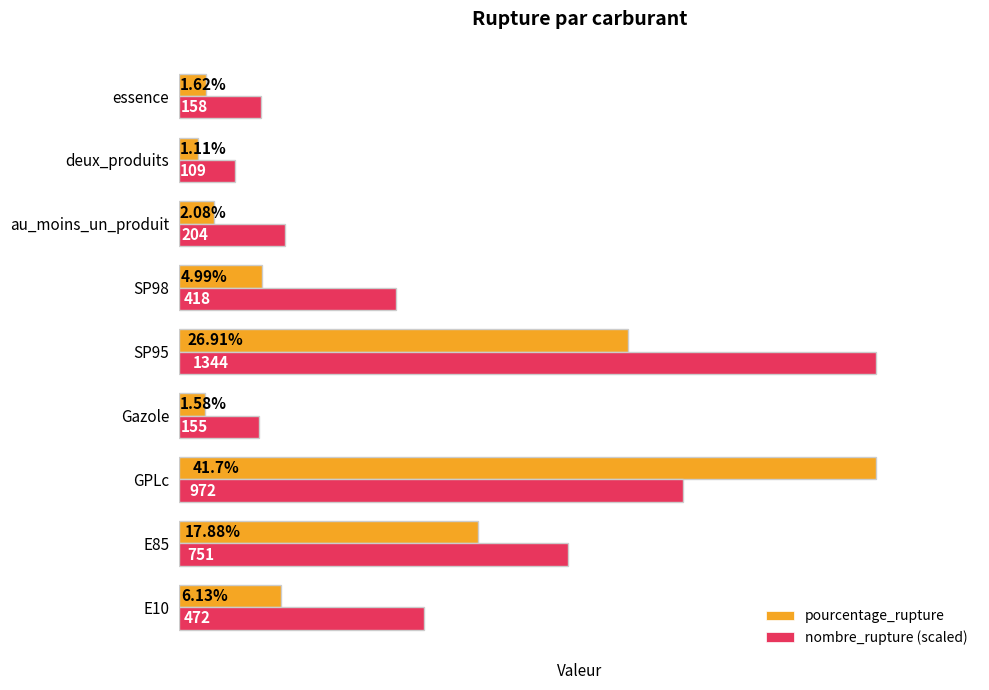

At which category is the sum across all series the highest?

GPLc